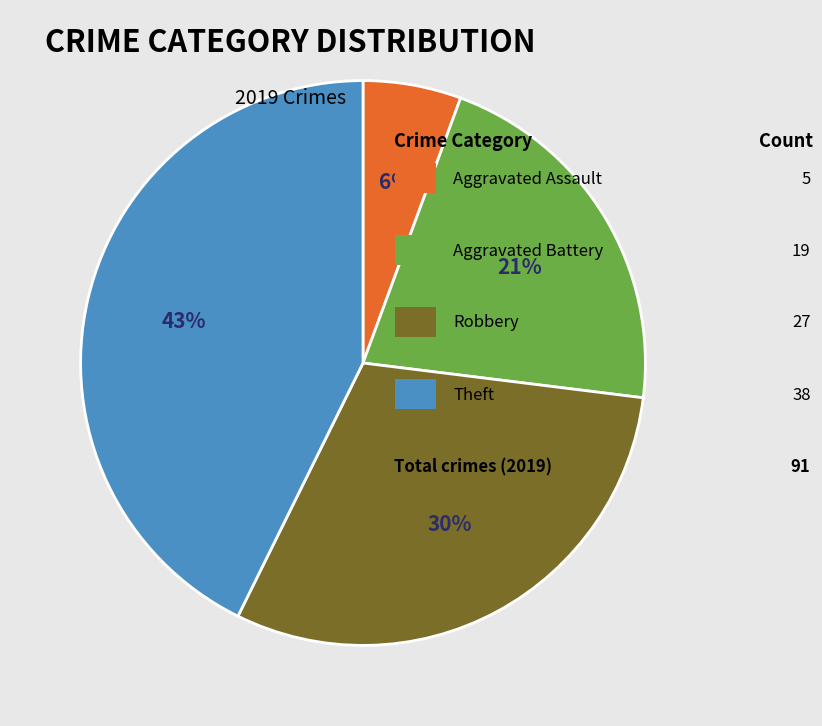

Does any single category account for the majority?

No